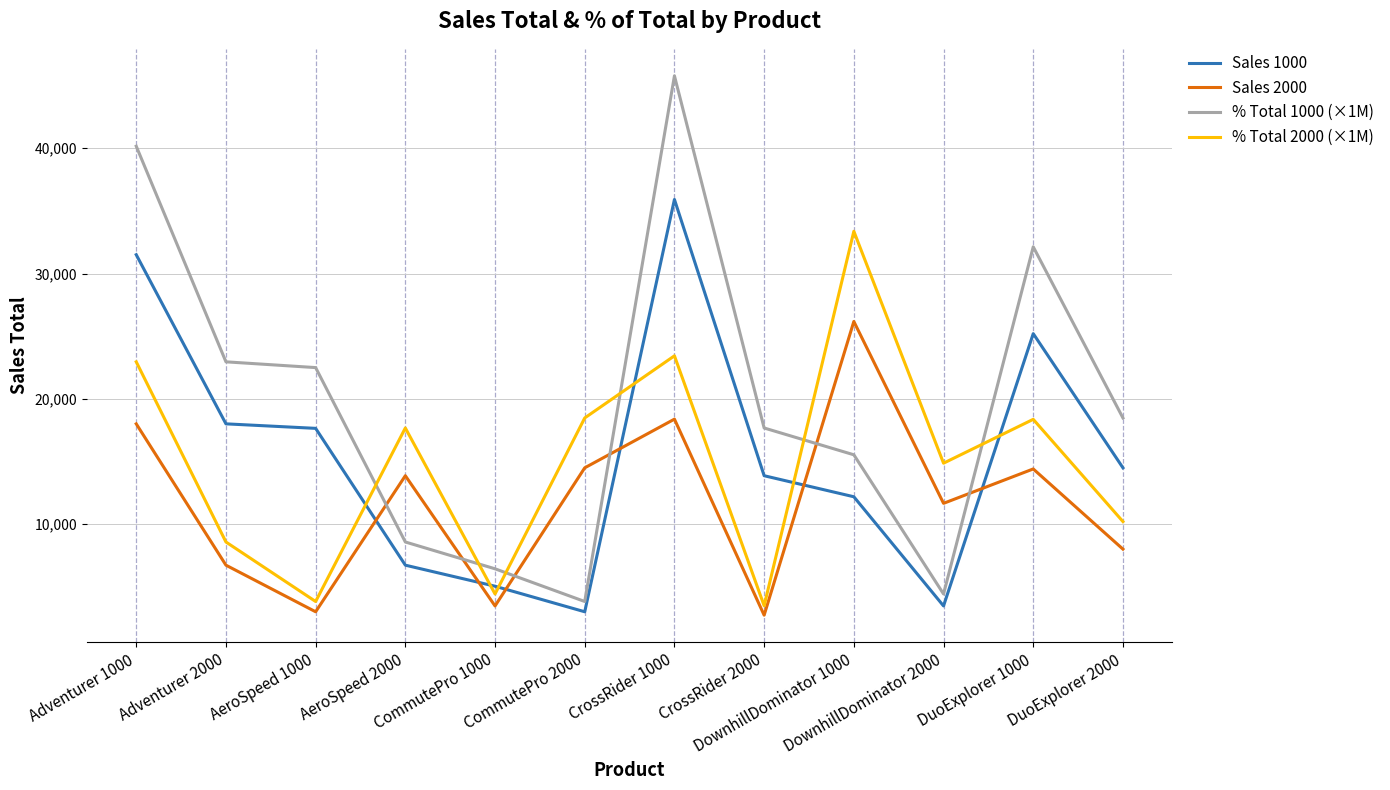

Does the chart have visible grid lines?

Yes